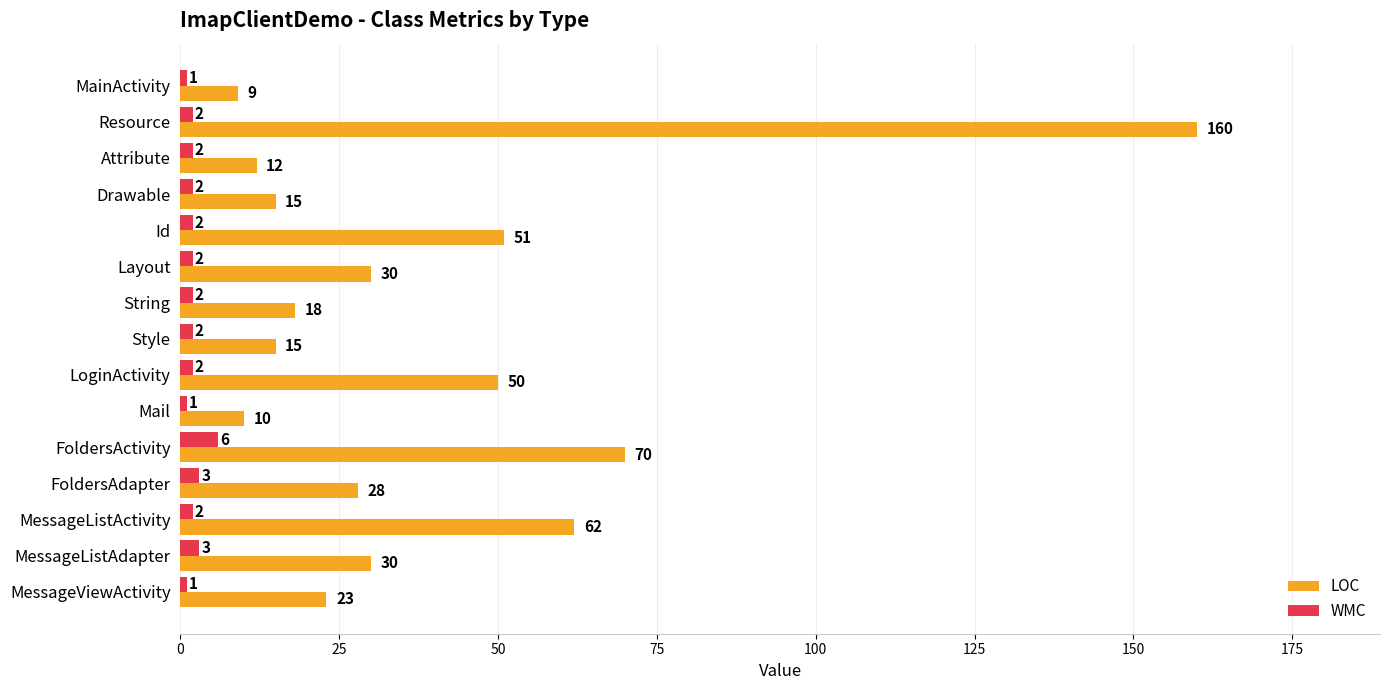

Which series has the largest total across all categories?

LOC